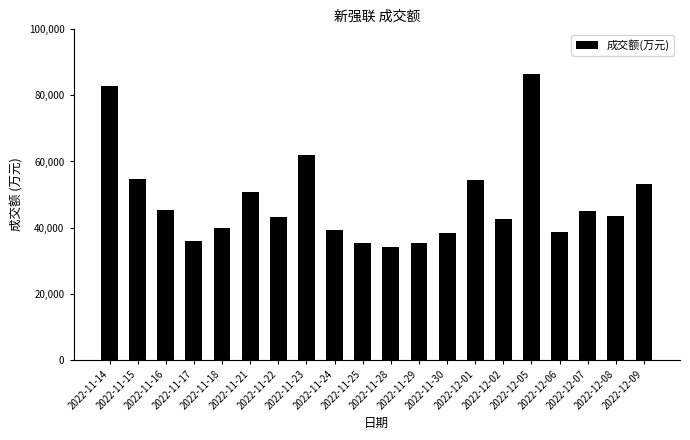

Does the chart contain stacked bars?

No